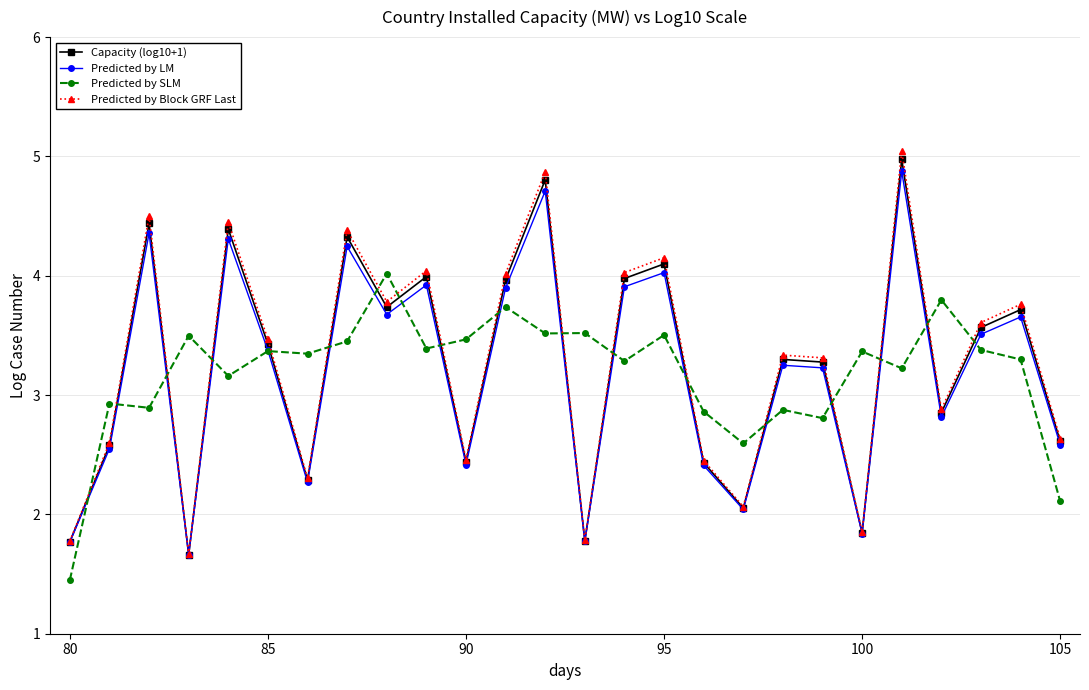

What is the maximum value shown in the chart?

5.0